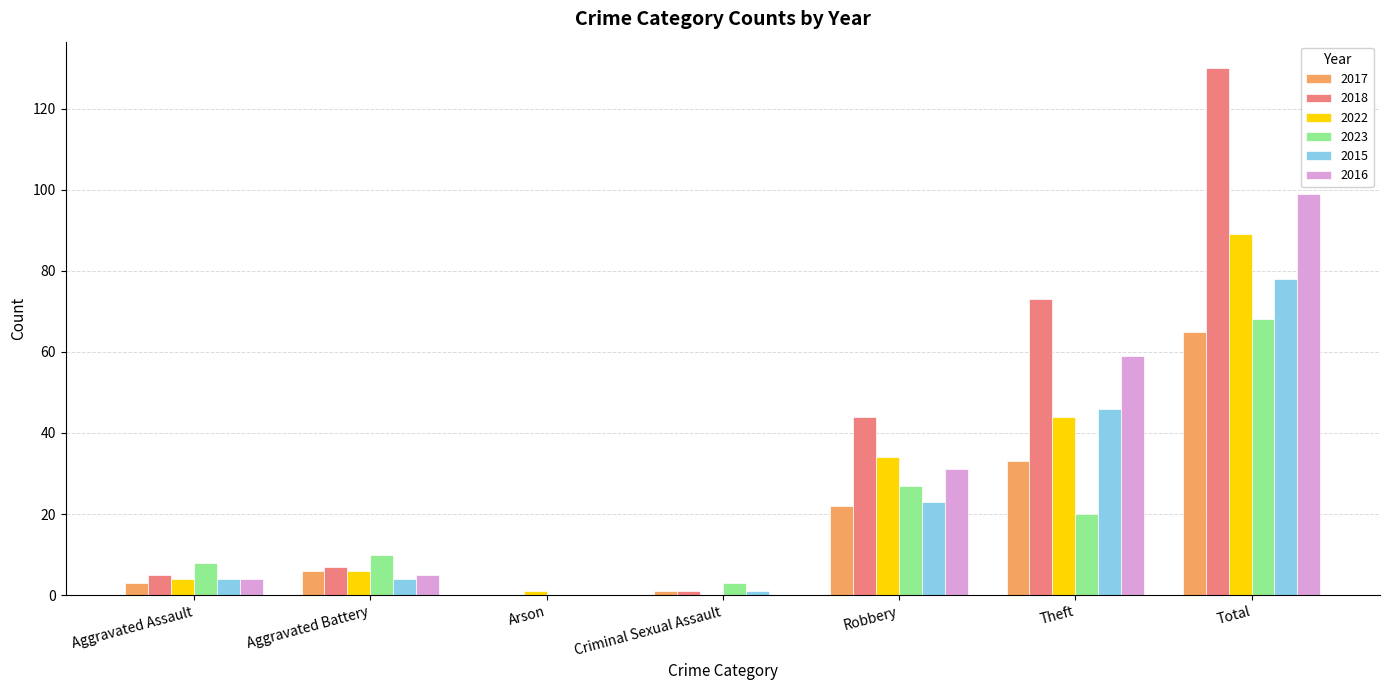

What is the difference between the 2023 values at Arson and Aggravated Assault?

8